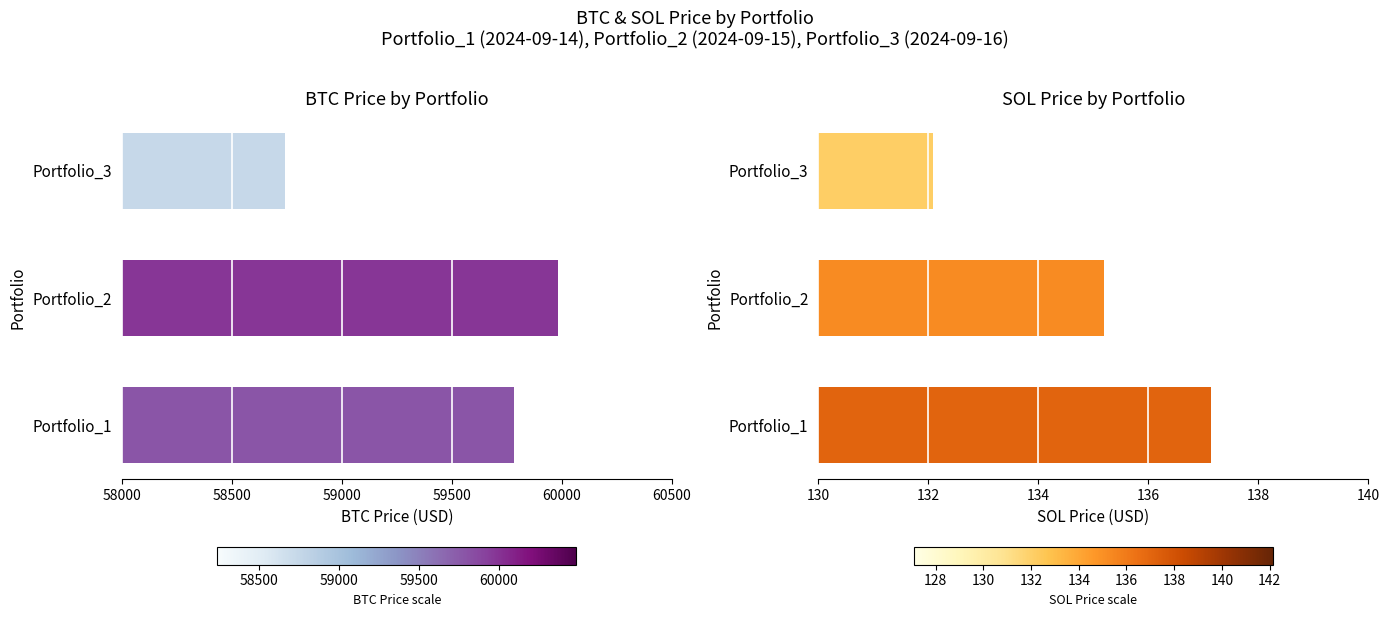

What is the difference between the BTC Price values at Portfolio_3 and Portfolio_1?

1039.7